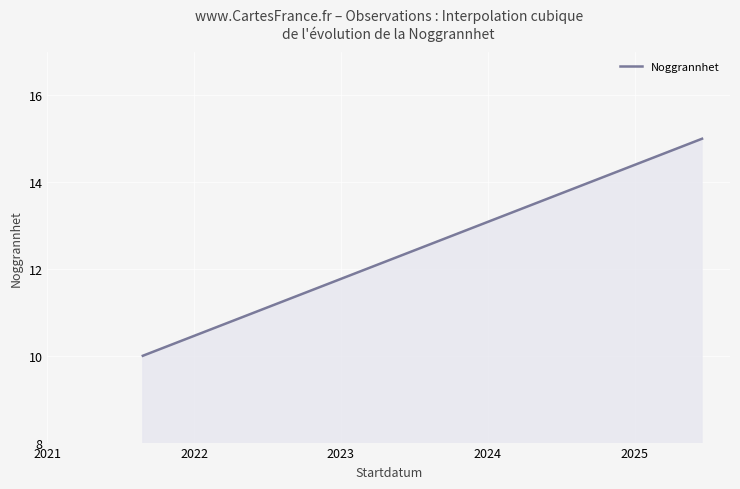

What is the minimum value shown in the chart?

10.0